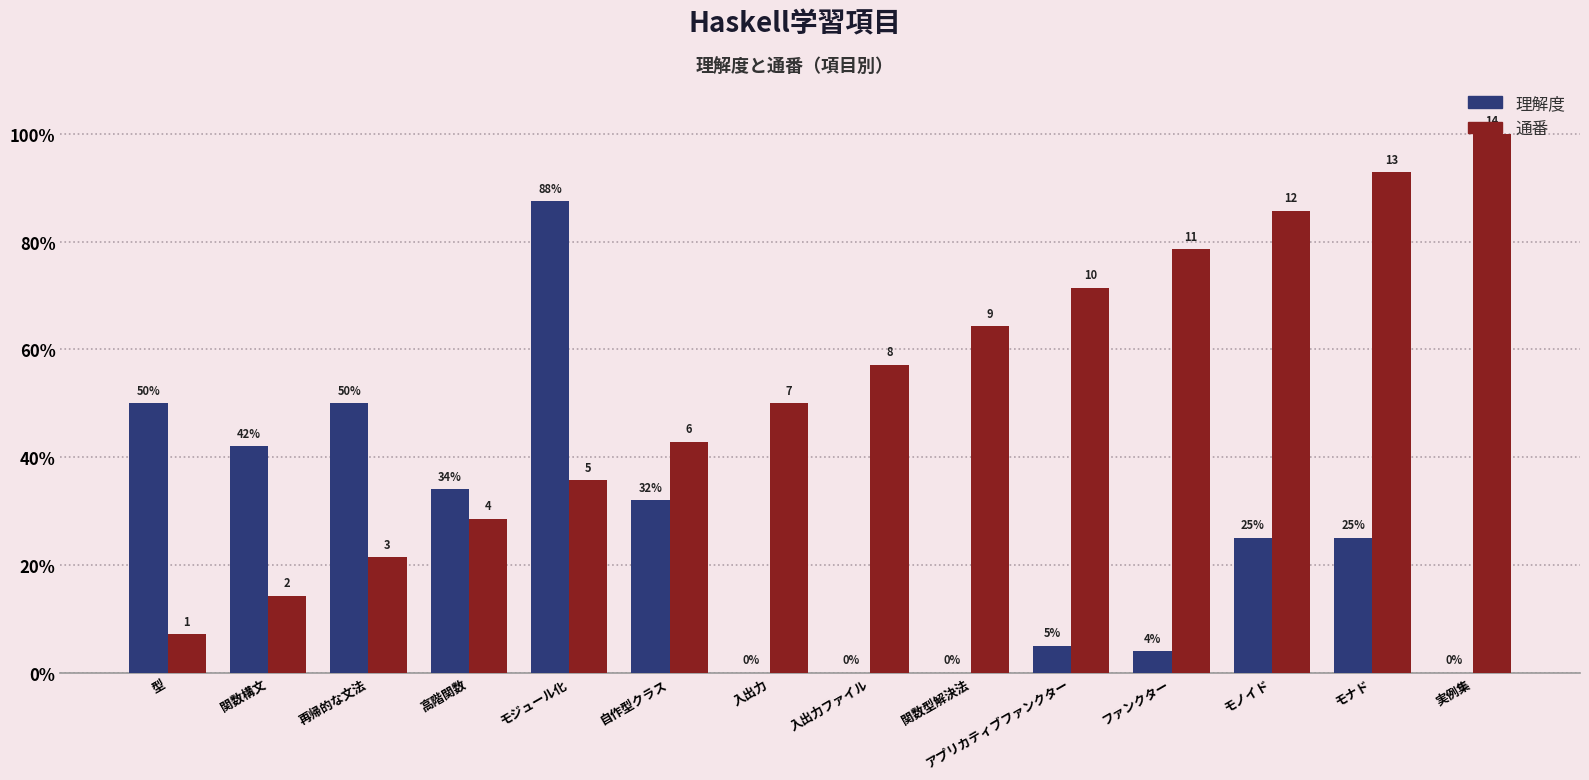

Are the bars grouped side by side (vs. stacked)?

Yes